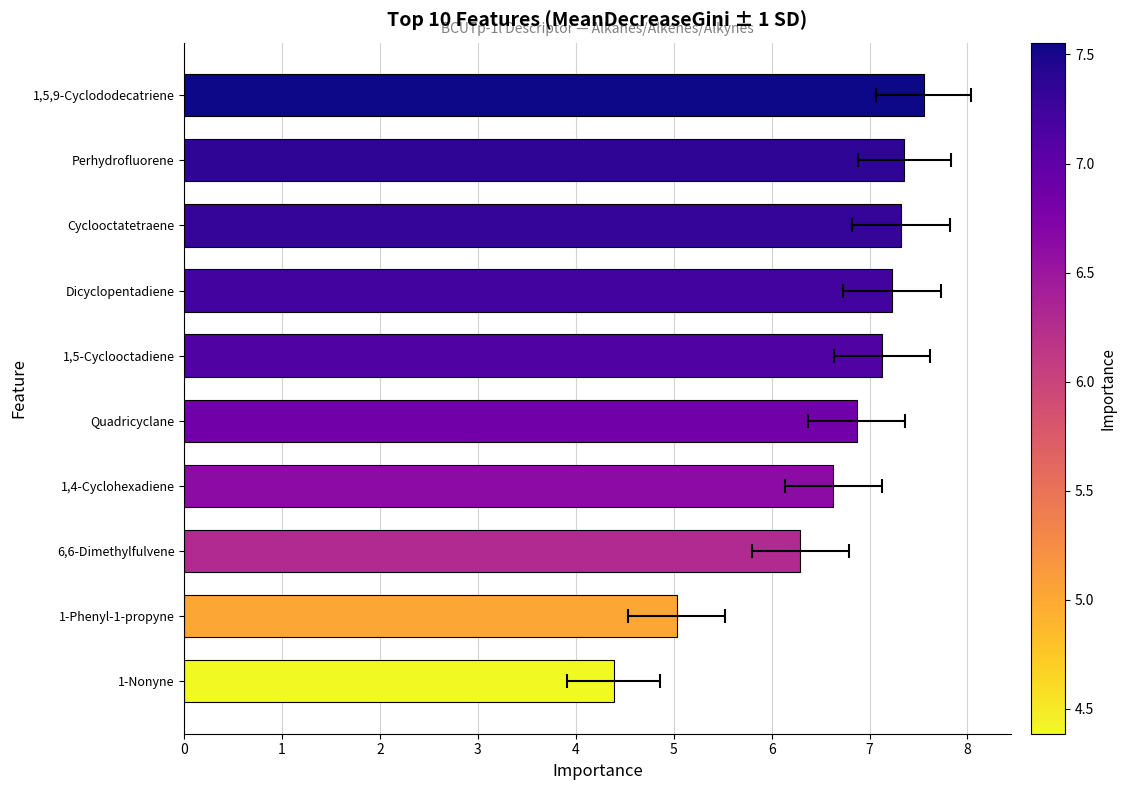

Reading left to right, extract all data points from this chart.

4.4	5.0	6.3	6.6	6.9	7.1	7.2	7.3	7.4	7.6